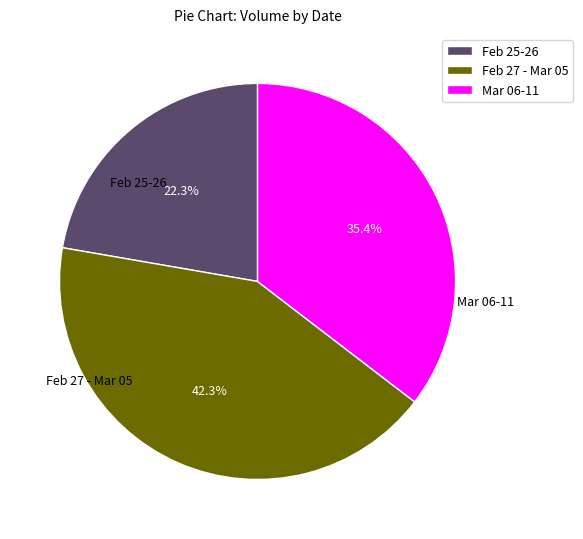

Do Feb 25-26 and Mar 06-11 together represent more than half of the pie?

Yes